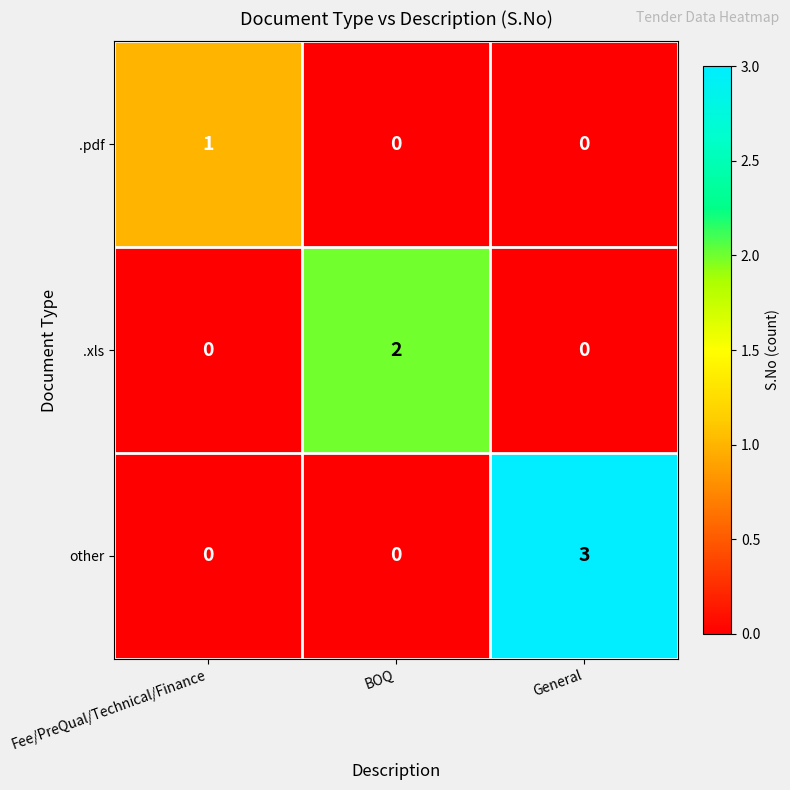

What is the difference between the maximum and second lowest values in the other series?

3